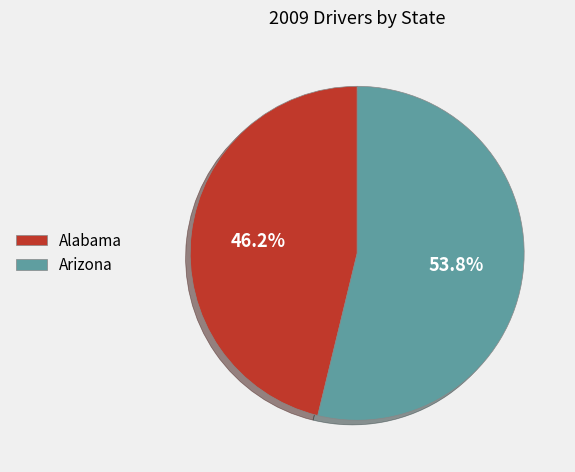

The Alabama slice represents 46% of the pie. True or false?

True